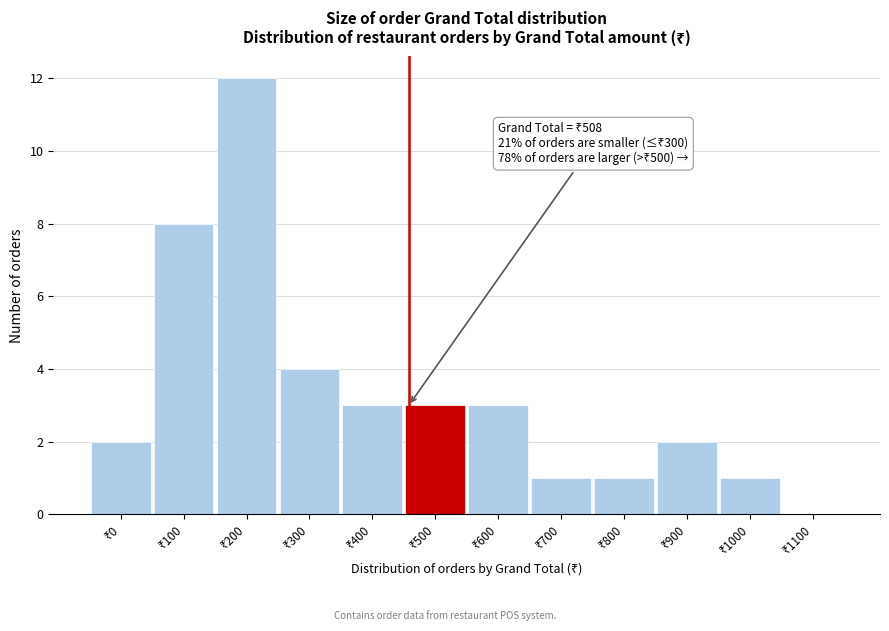

What is the sum of all values?

40